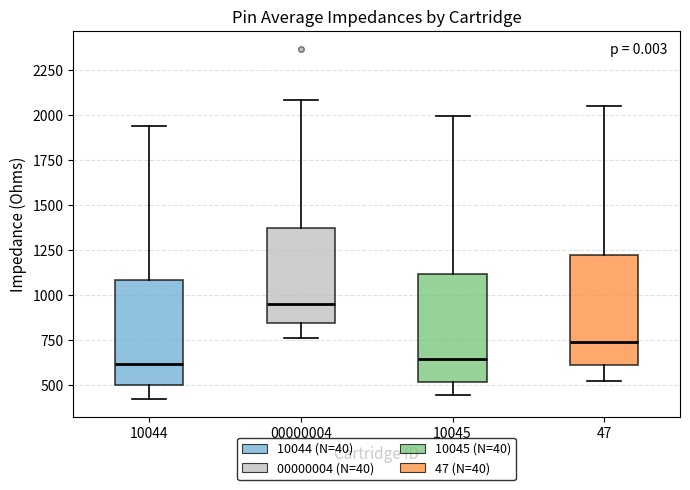

Reading left to right, read every box against the y-axis: the position of its median line, the range the box covers, and the ends of its whiskers. The values are not printed on the chart, so give them approximately, as read against the axis.

10044: median 600, box 500 to 1100, whiskers 400 to 1950
00000004: median 950, box 850 to 1350, whiskers 750 to 2100
10045: median 650, box 500 to 1100, whiskers 450 to 2000
47: median 750, box 600 to 1200, whiskers 500 to 2050